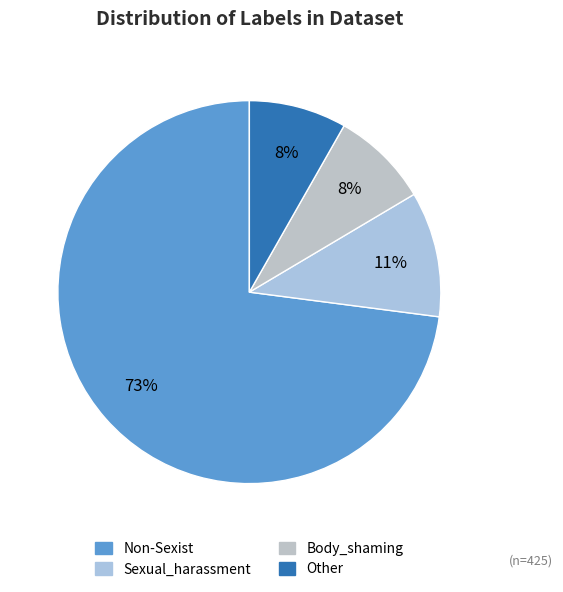

Rank the categories by value from highest to lowest.

Non-Sexist, Sexual_harassment, Body_shaming, Other